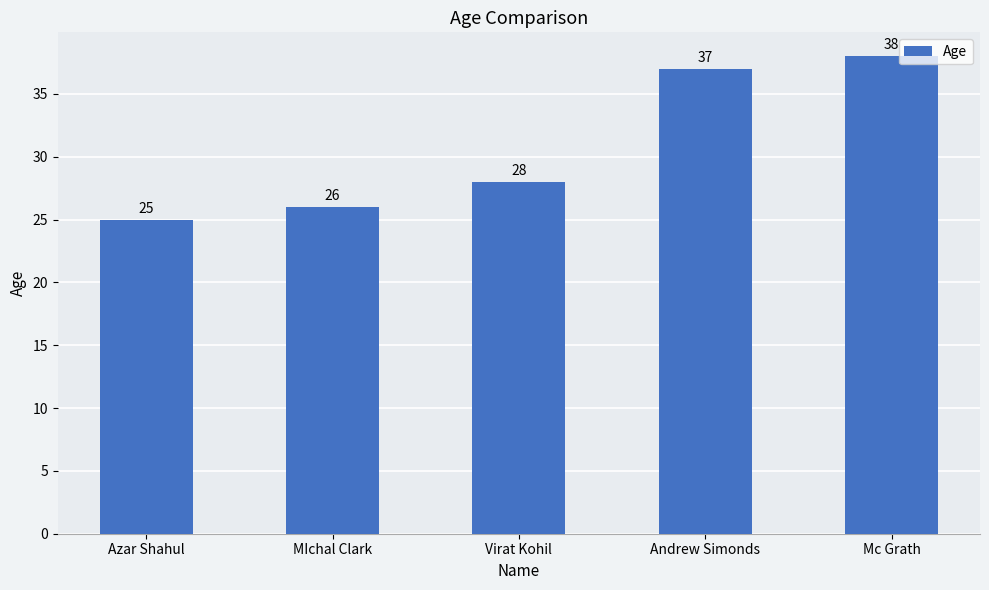

What is the ratio of the value at Mc Grath to the value at Virat Kohil?

1.4